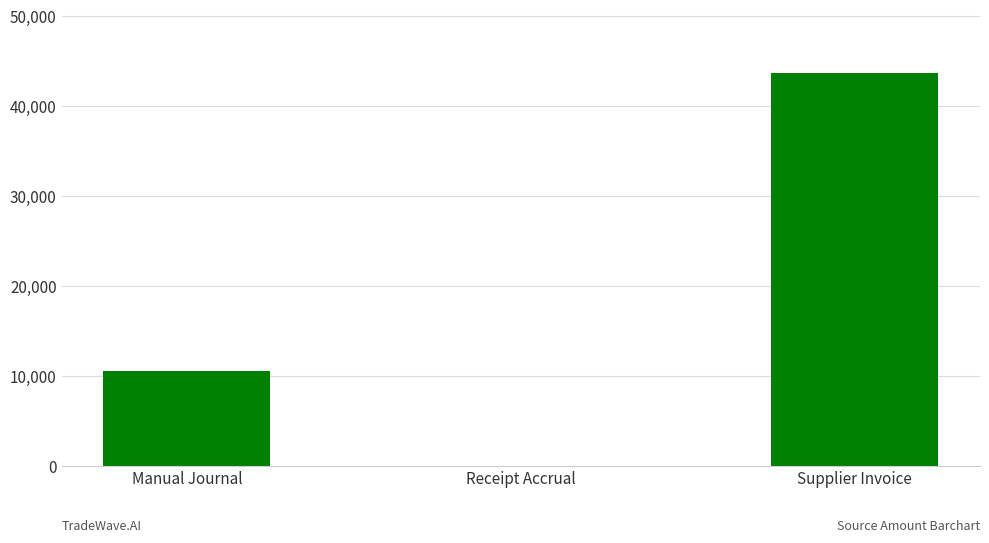

Reading right to left, what are all the values shown in this chart?

43740.0	0.0	10501.0